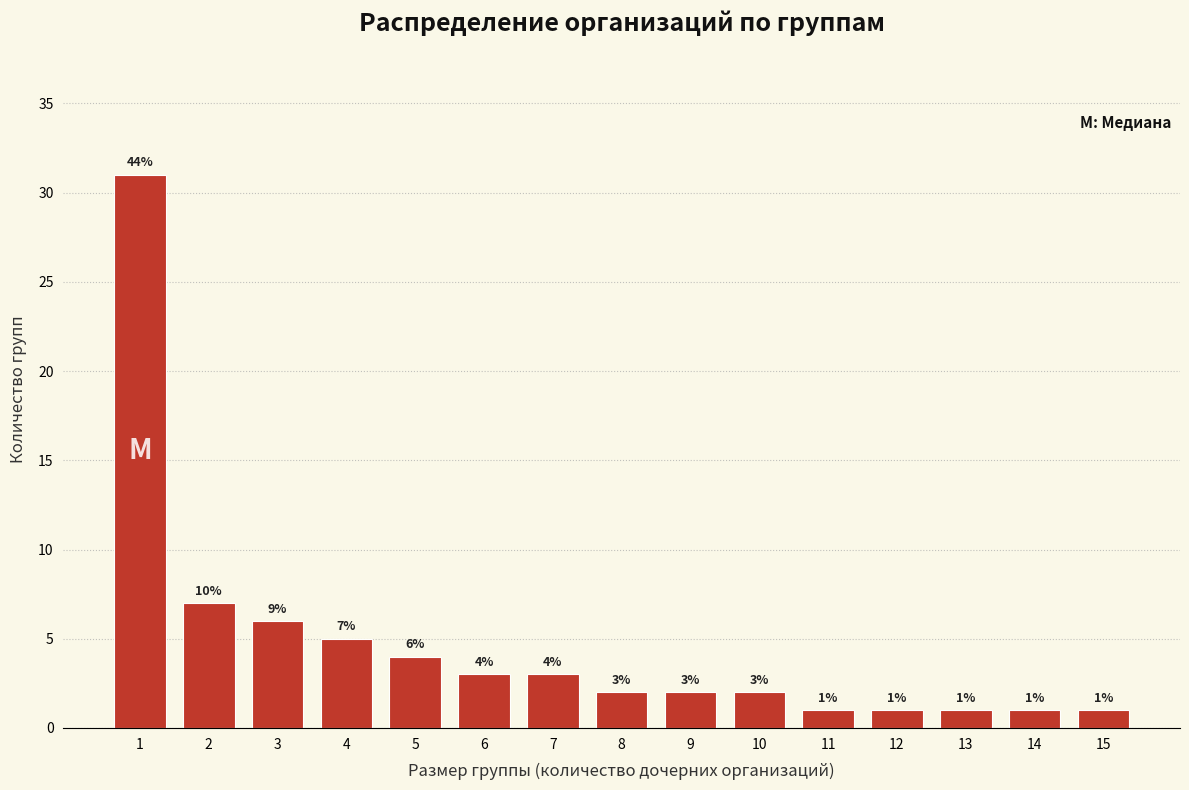

Reading left to right, extract all data points from this chart.

1=31	2=7	3=6	4=5	5=4	6=3	7=3	8=2	9=2	10=2	11=1	12=1	13=1	14=1	15=1